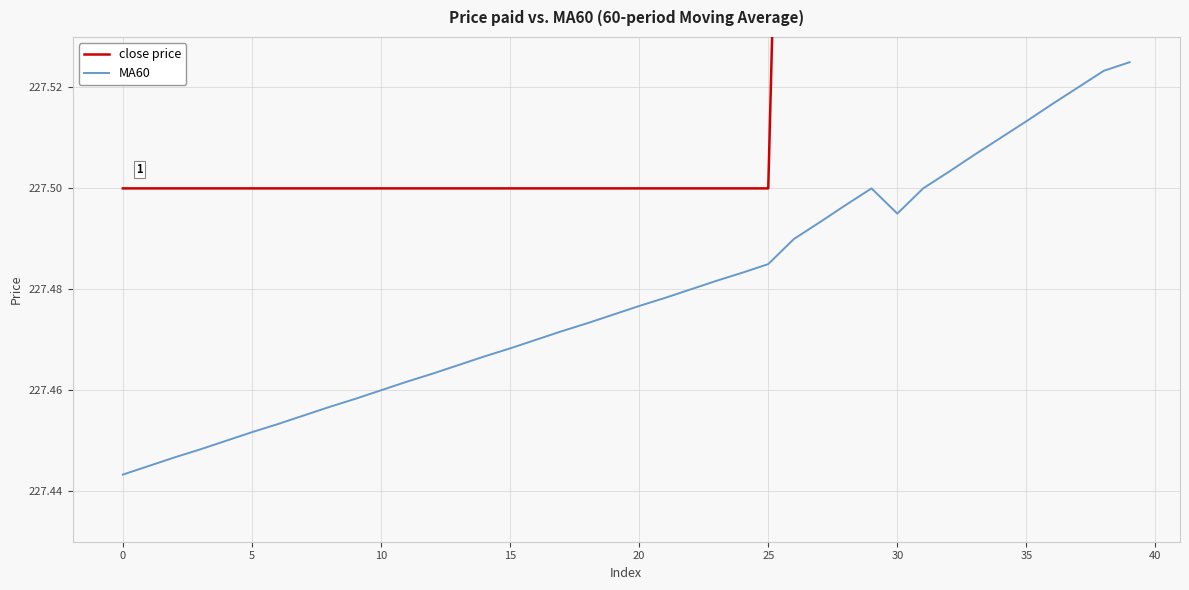

Reading right to left, extract all data points from this chart.

close price: 227.6	227.6	227.6	227.6	227.6	227.6	227.6	227.6	227.6	227.6	227.6	227.6	227.6	227.7	227.5	227.5	227.5	227.5	227.5	227.5	227.5	227.5	227.5	227.5	227.5	227.5	227.5	227.5	227.5	227.5	227.5	227.5	227.5	227.5	227.5	227.5	227.5	227.5	227.5	227.5
MA60: 227.5	227.5	227.5	227.5	227.5	227.5	227.5	227.5	227.5	227.5	227.5	227.5	227.5	227.5	227.5	227.5	227.5	227.5	227.5	227.5	227.5	227.5	227.5	227.5	227.5	227.5	227.5	227.5	227.5	227.5	227.5	227.5	227.5	227.5	227.5	227.4	227.4	227.4	227.4	227.4